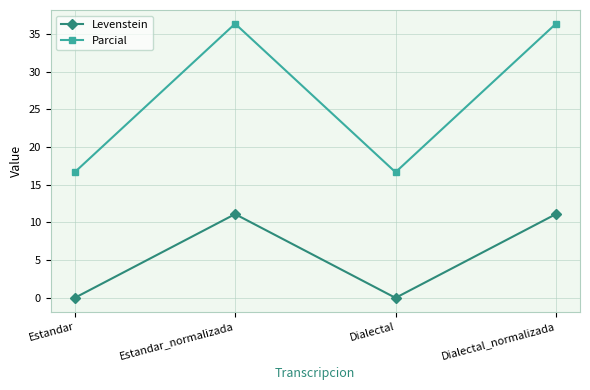

Rank the series by their average value, from lowest to highest.

Levenstein, Parcial